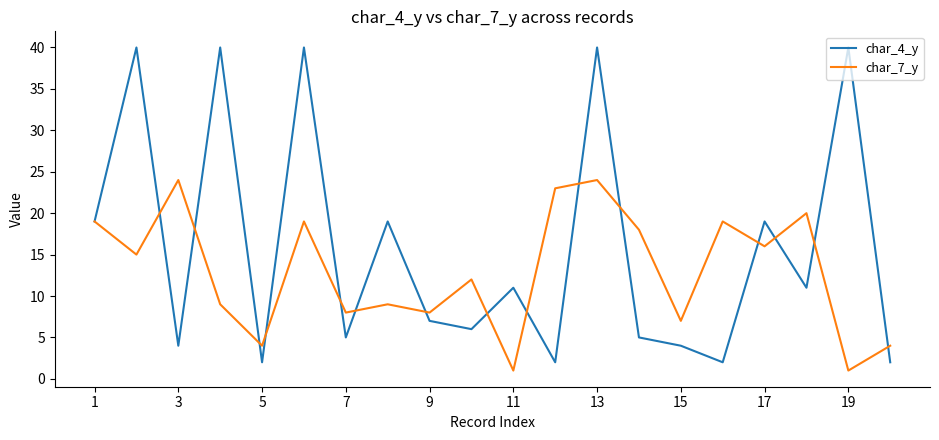

Which series has the widest spread of values?

char_4_y